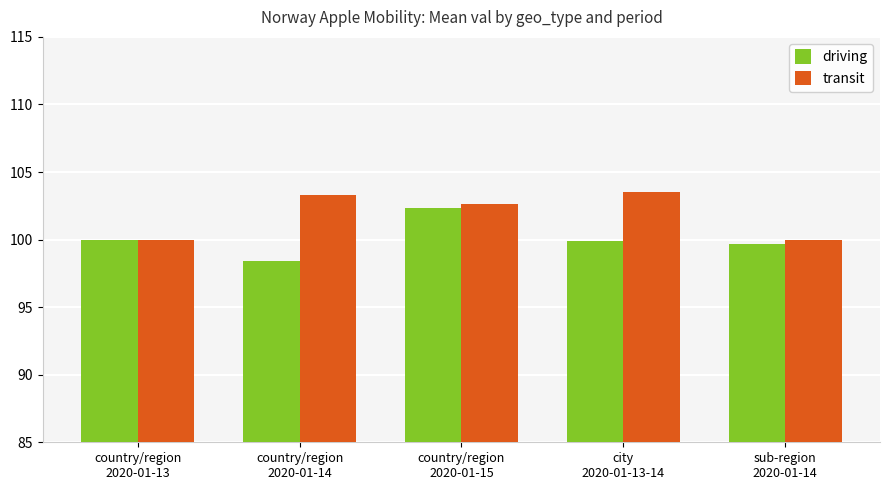

What is the difference between the driving values at country/region
2020-01-15 and city
2020-01-13-14?

2.4